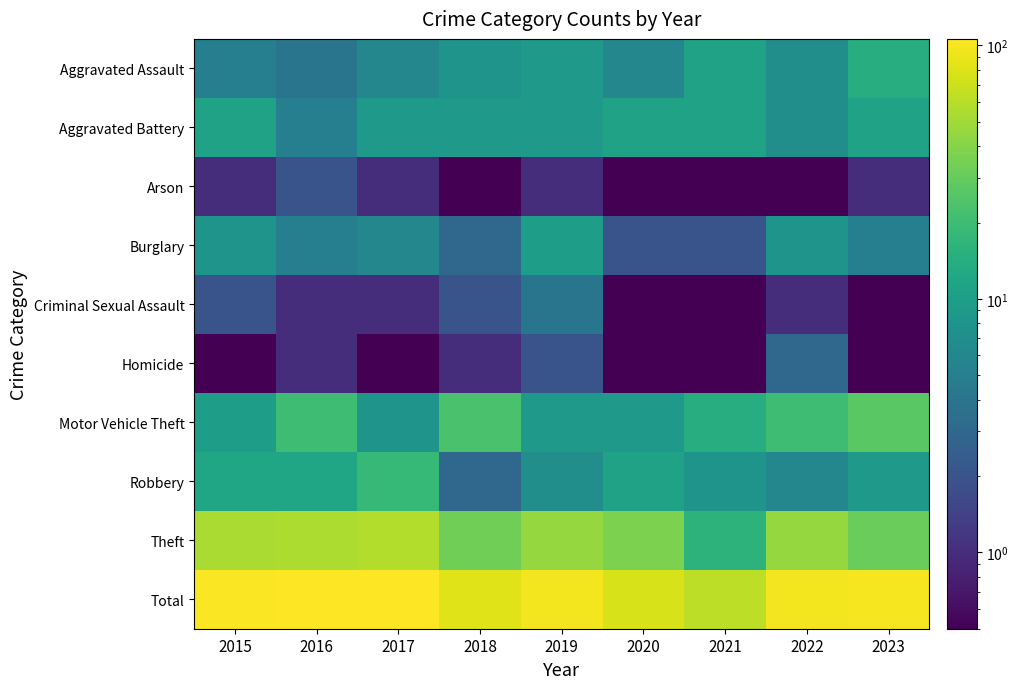

What is the spread (max minus min) of values at 2015?

102.9